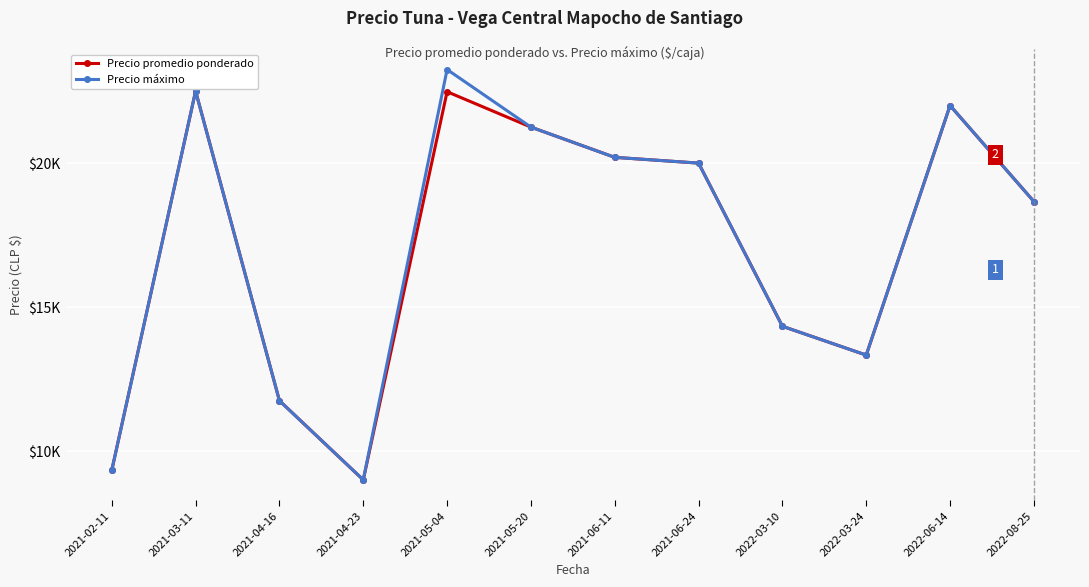

What position from the left is 2021-02-11?

1